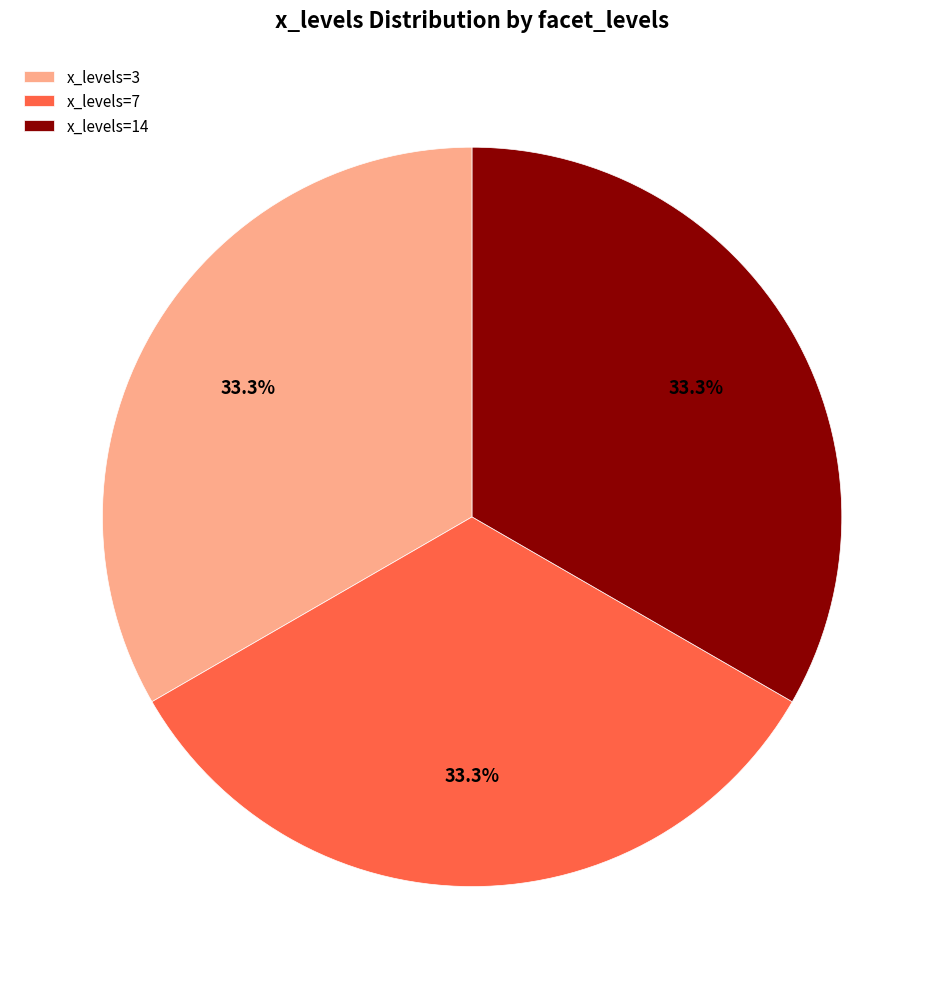

What percentage is NOT represented by x_levels=14?

66.7%